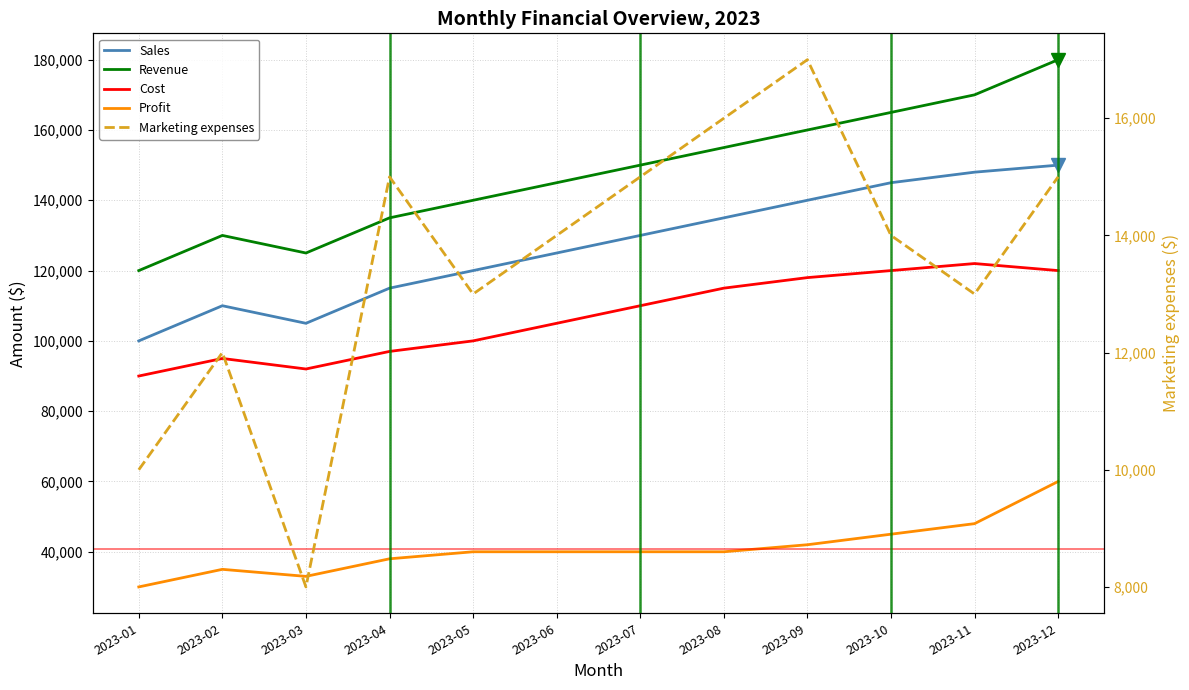

What is the maximum value shown in the chart?

180000